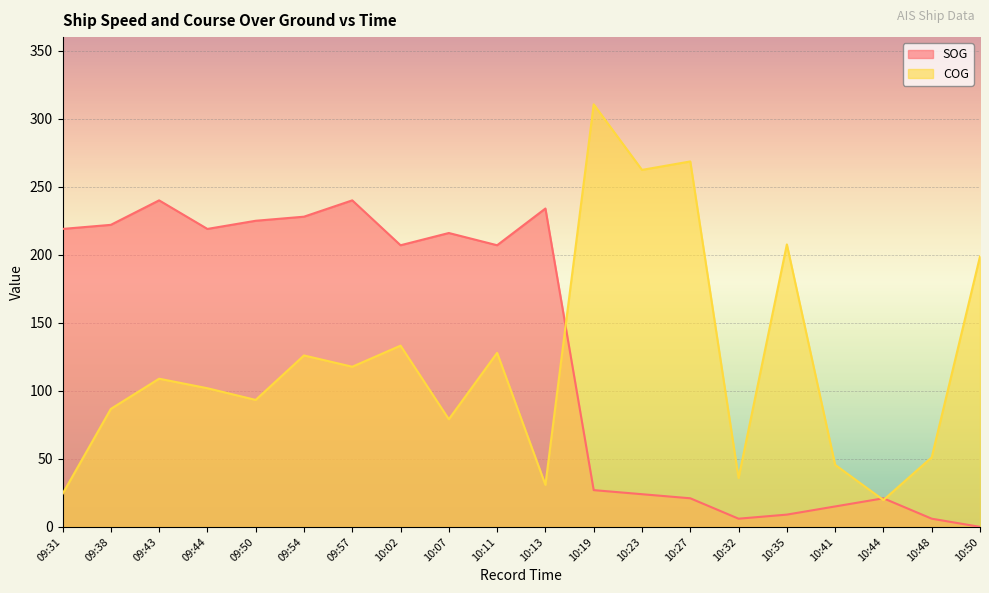

Which series changed the most between 10:07 and 10:13?

COG